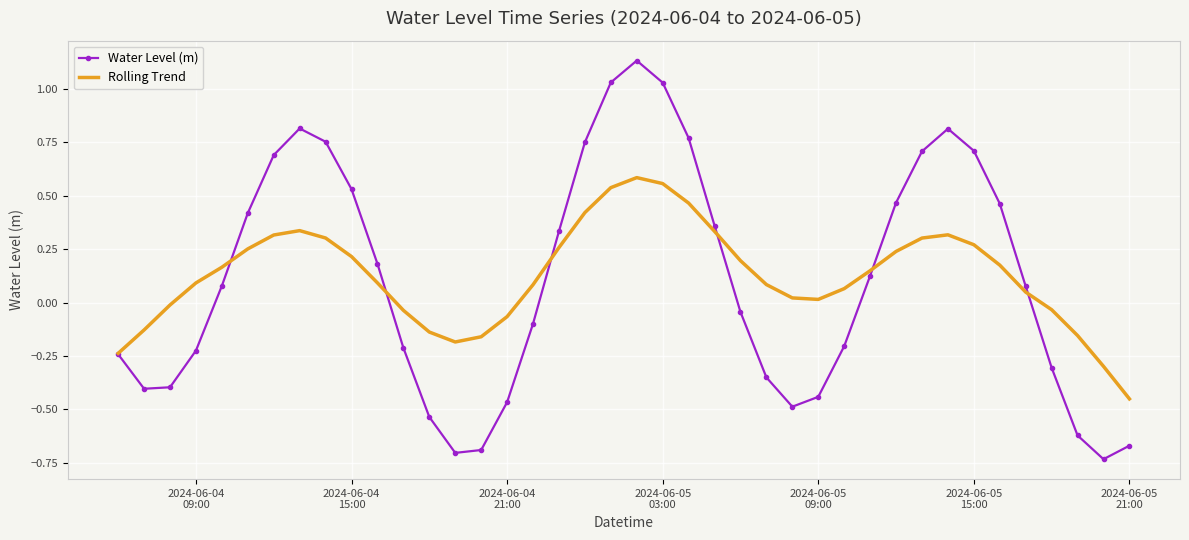

How many positive values does the Water Level (m) series have?

21